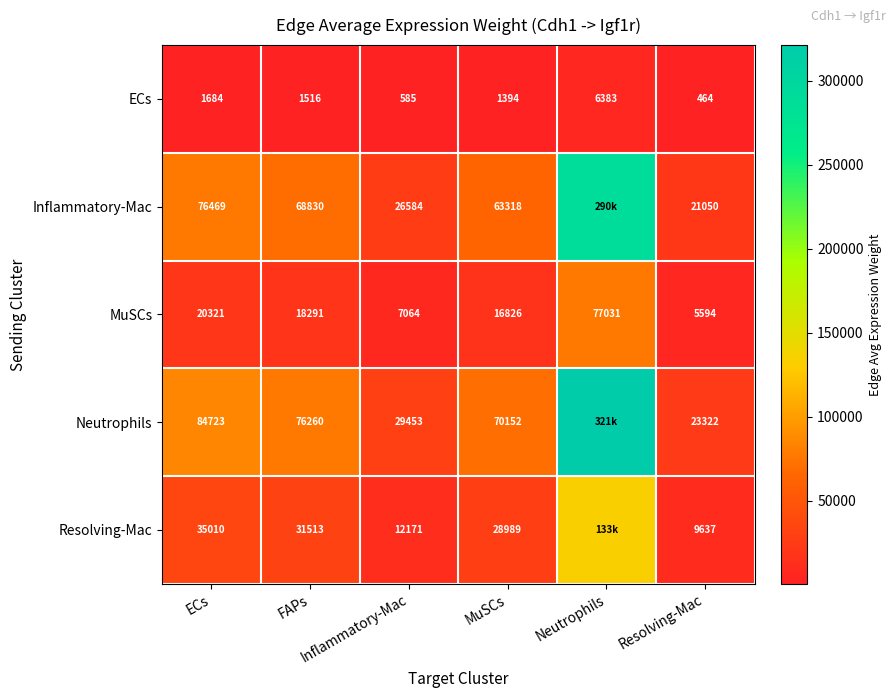

Where is MuSCs nearest to the value 41312?

ECs